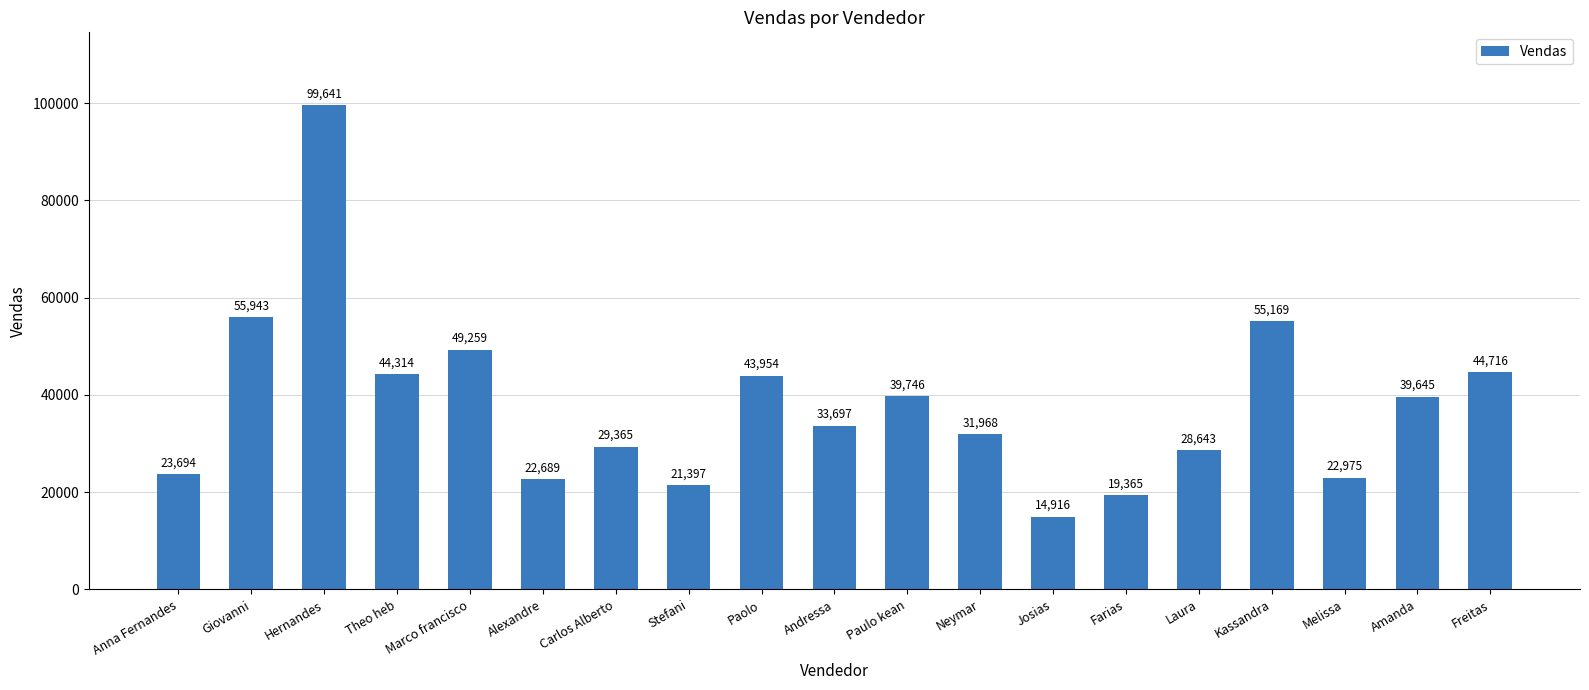

Does the chart contain any negative values?

No